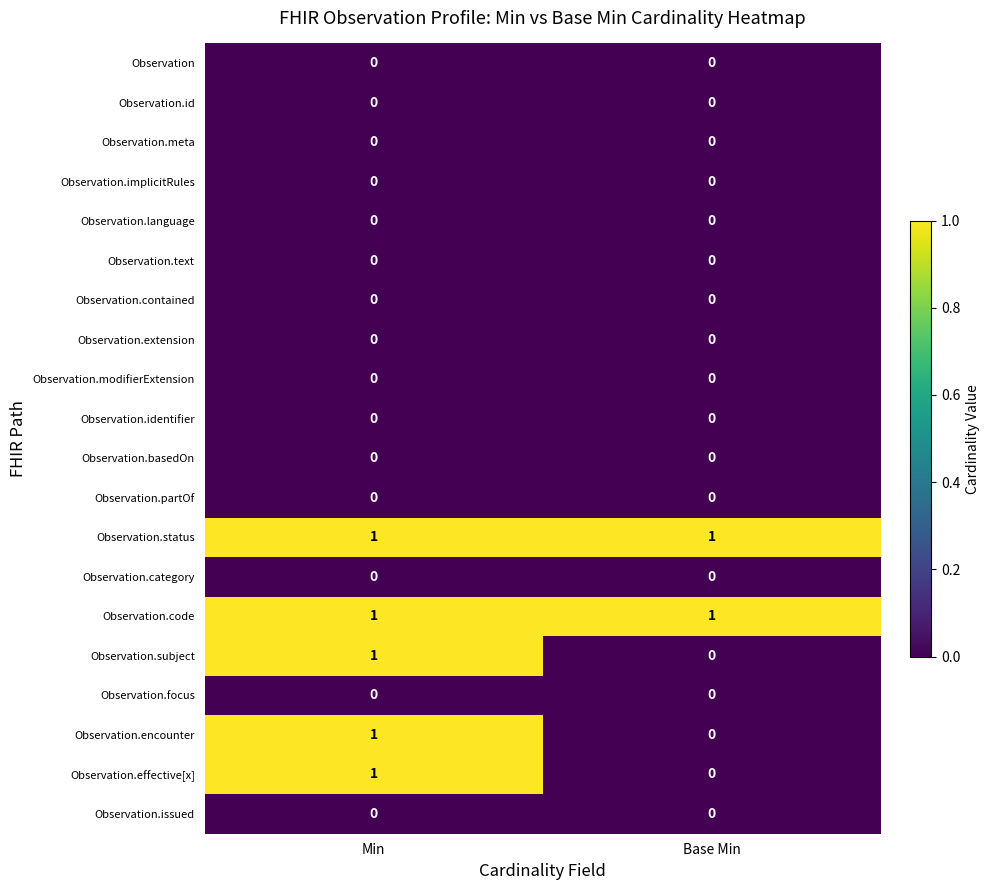

The Observation.effective[x] series shows 1 at Base Min. True or false?

False